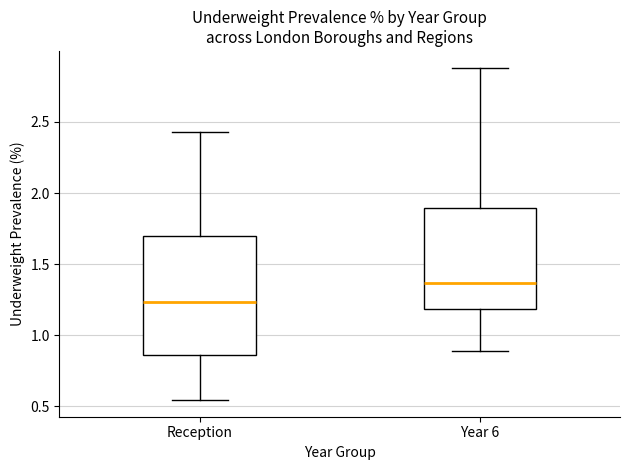

Comparing the boxes themselves (not the whiskers), which one is the tallest?

Reception